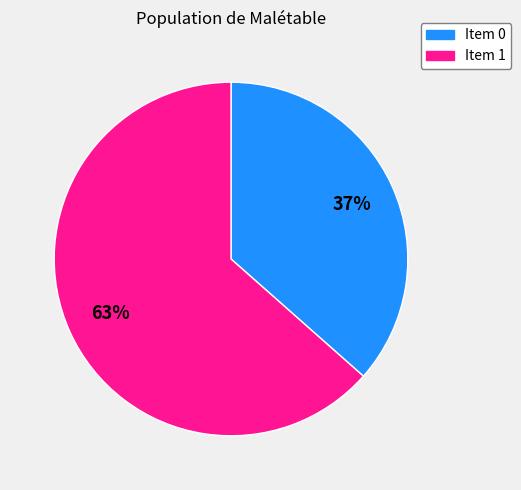

To the nearest percent, what is the average slice percentage?

50%